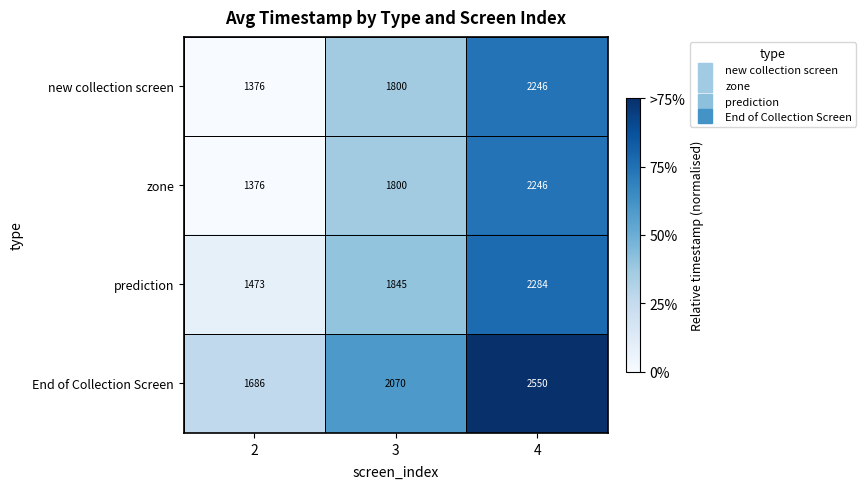

How many distinct data groups are displayed?

4